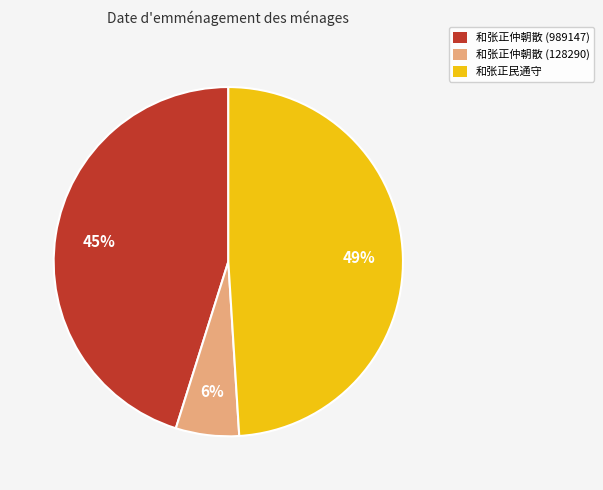

How many slices are in this pie chart?

3